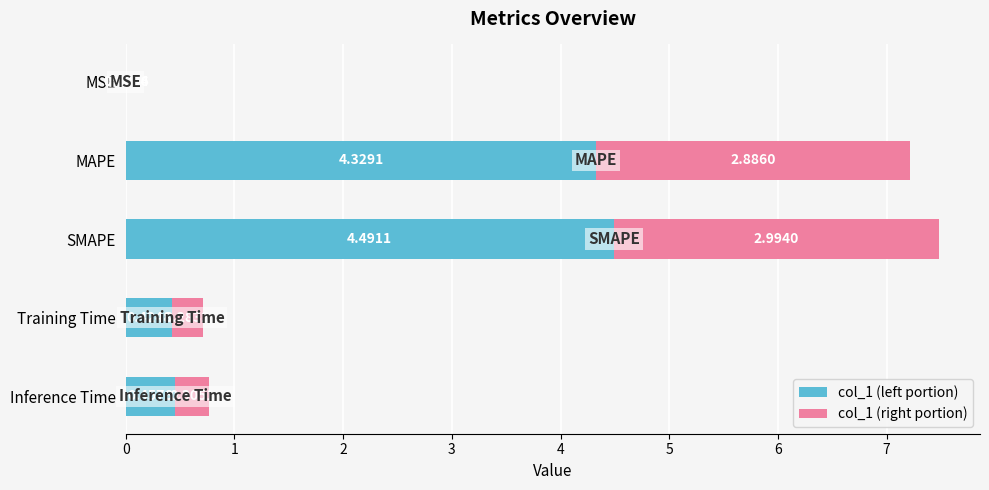

Which category has the highest value in the col_1 (left portion) series?

SMAPE